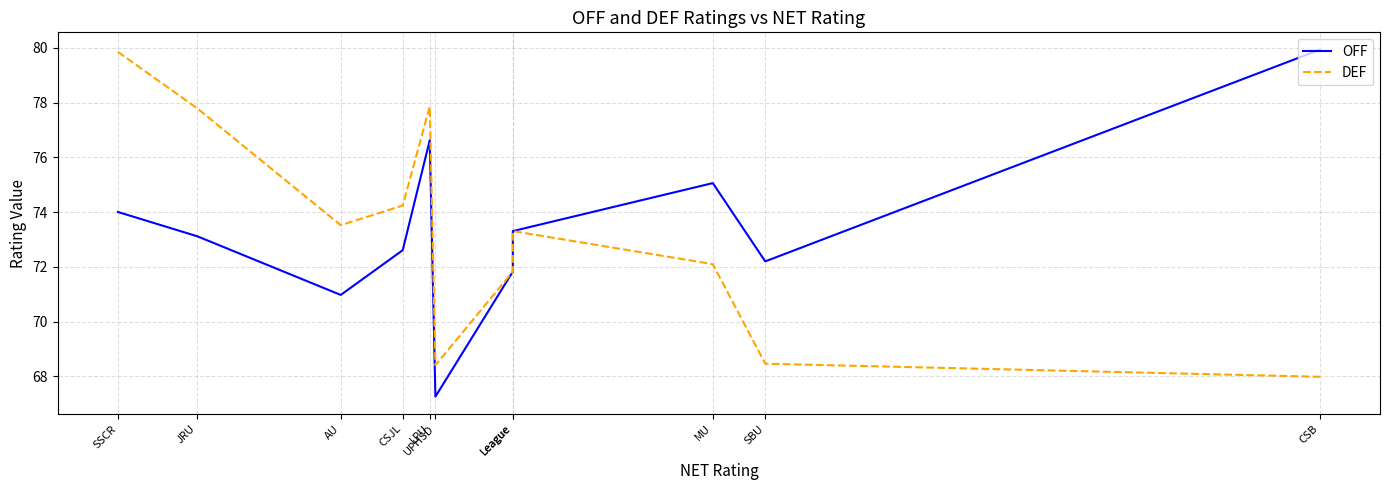

What is the sum of the DEF values at League and LPU?

151.2